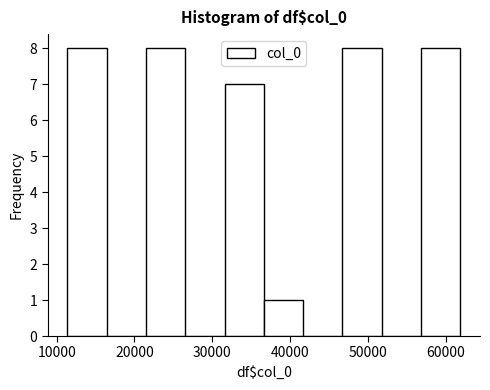

Reading left to right, list every bar in this chart as the range it spans on the x-axis followed by its height. Neither the bar edges nor the heights are printed on the chart, so give them approximately, as read against the axes.

11000 to 16000: 8
16000 to 21000: 0
21000 to 27000: 8
27000 to 32000: 0
32000 to 37000: 7
37000 to 42000: 1
42000 to 47000: 0
47000 to 52000: 8
52000 to 57000: 0
57000 to 62000: 8